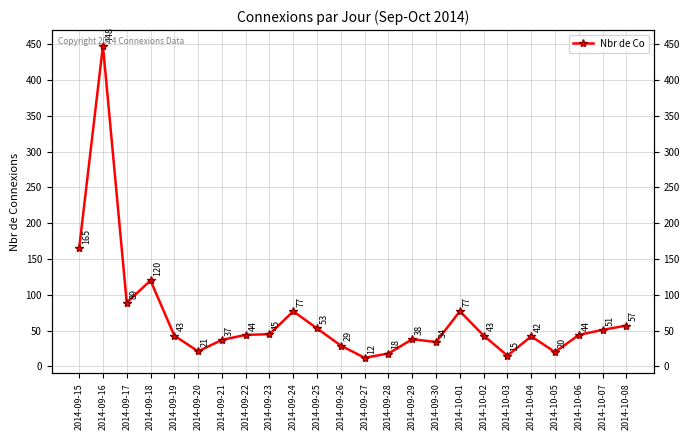

What is the average value?

68